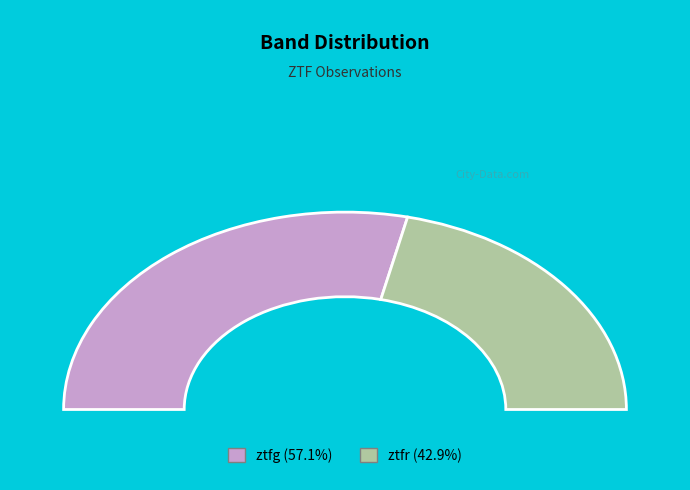

What is the largest slice in the pie chart?

ztfg